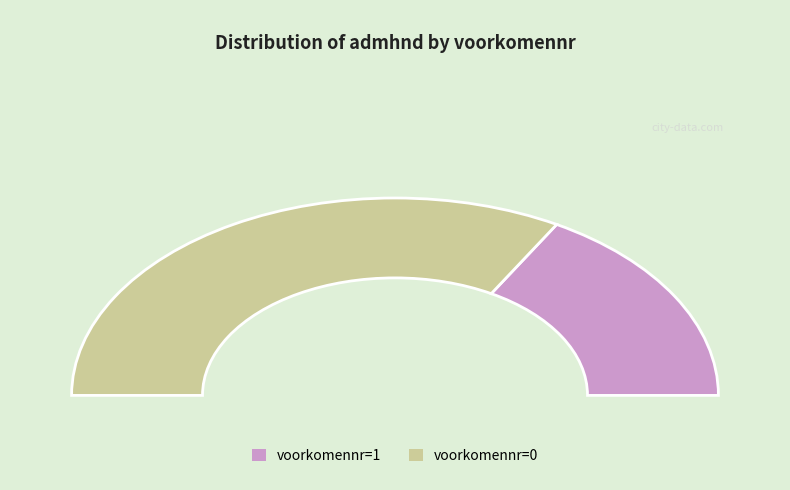

Is it true that voorkomennr=0 is 54% of the pie?

False